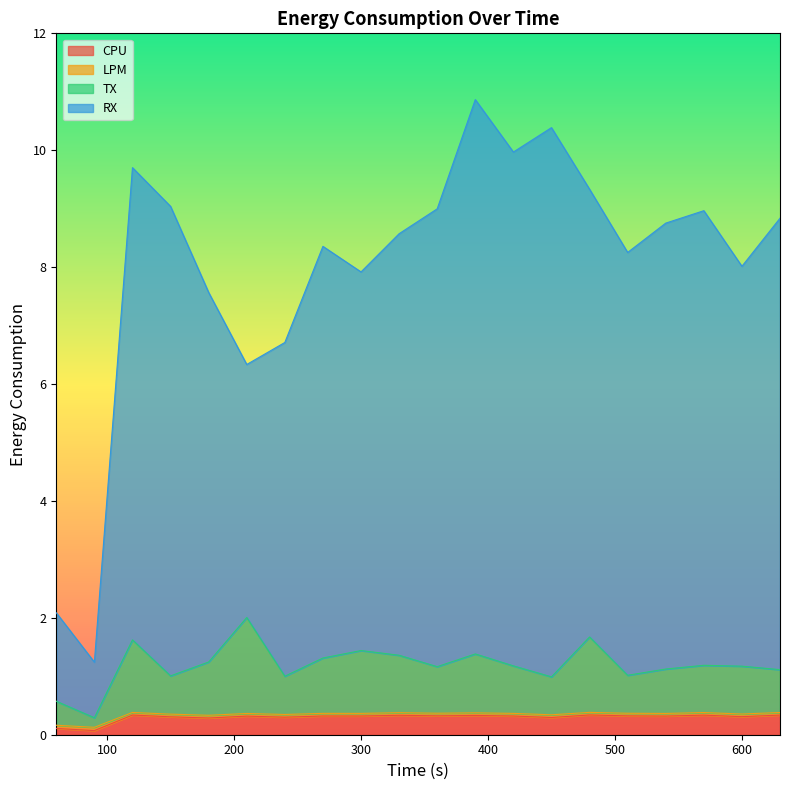

Which series has the largest range (max minus min)?

RX